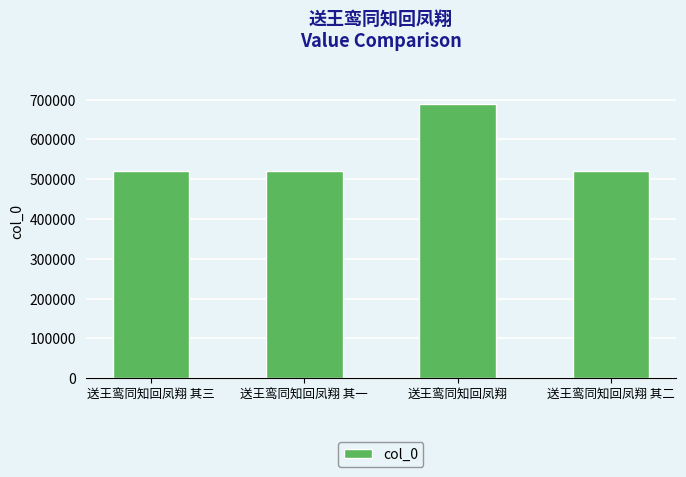

What is the sum of the values at 送王鸾同知回凤翔 and 送王鸾同知回凤翔 其一?

1208335